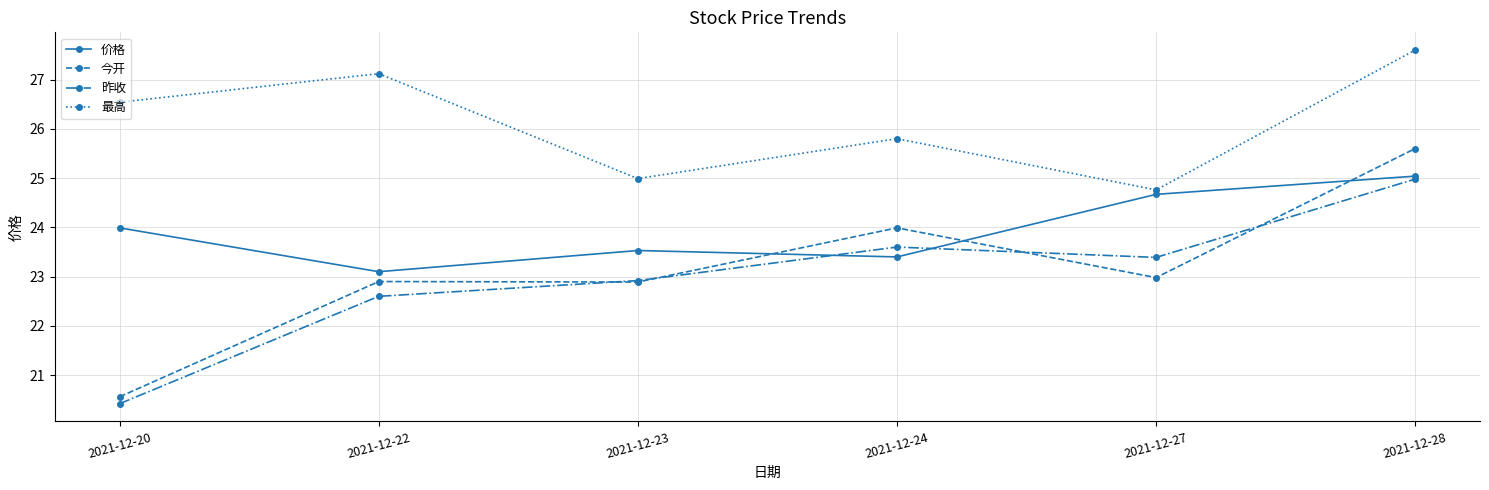

What are all the series names shown in the legend?

价格, 今开, 昨收, 最高